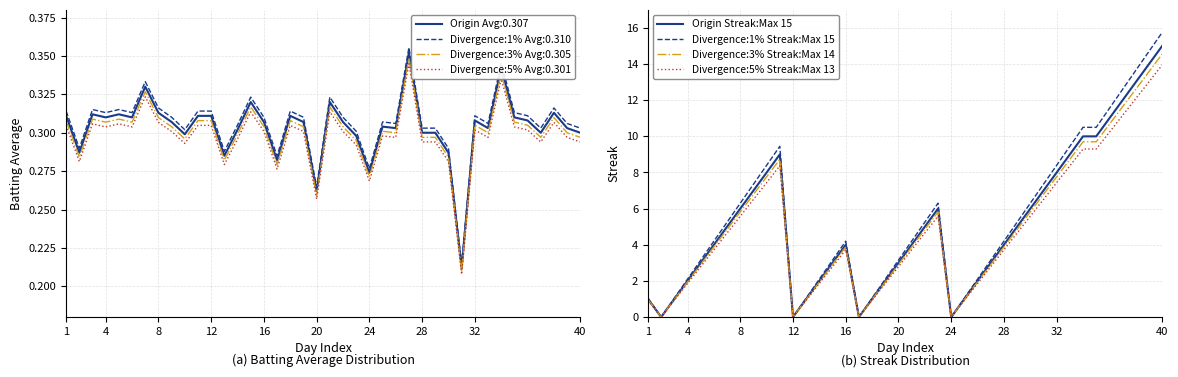

How many values in the Divergence:3% Streak:Max 14 series exceed 3?

23